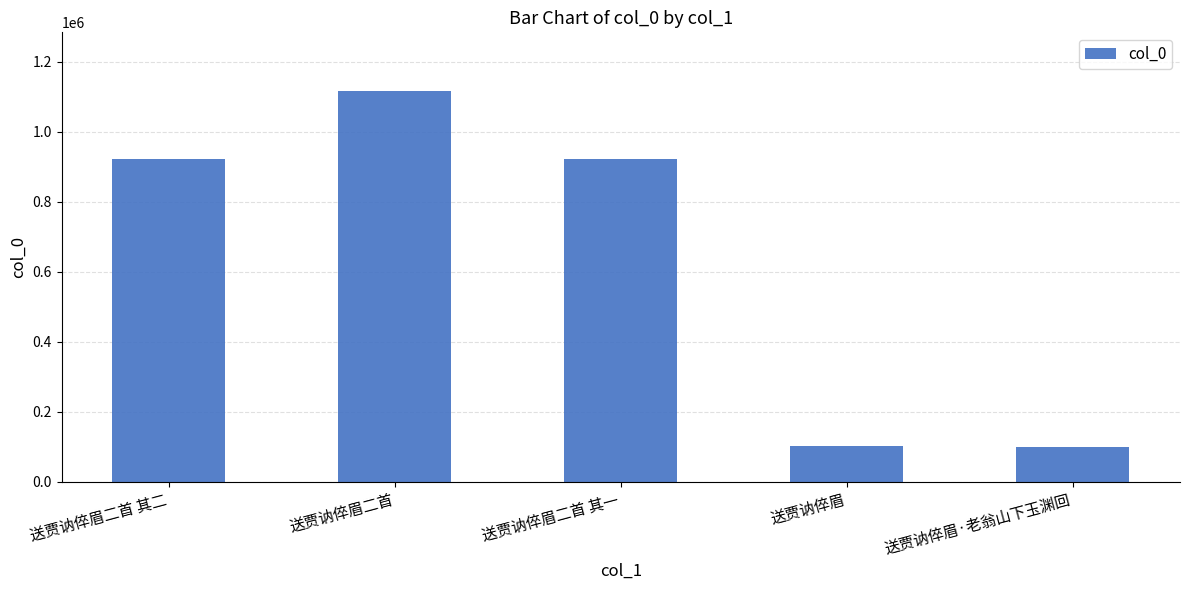

Does the chart contain any negative values?

No